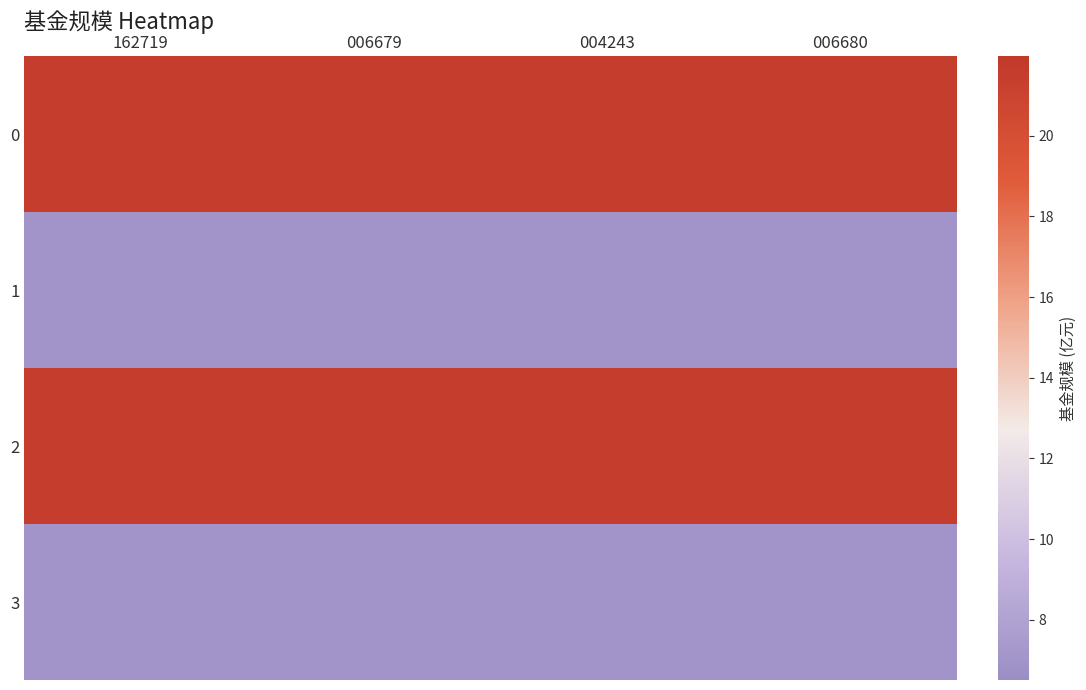

What is the difference between the highest and lowest values at 162719?

14.5